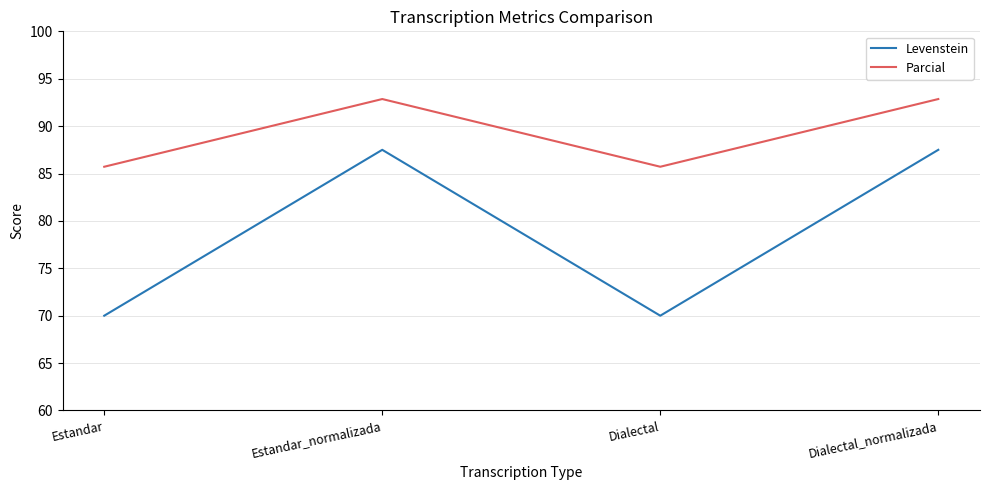

Rank the series by their maximum value, from highest to lowest.

Parcial, Levenstein